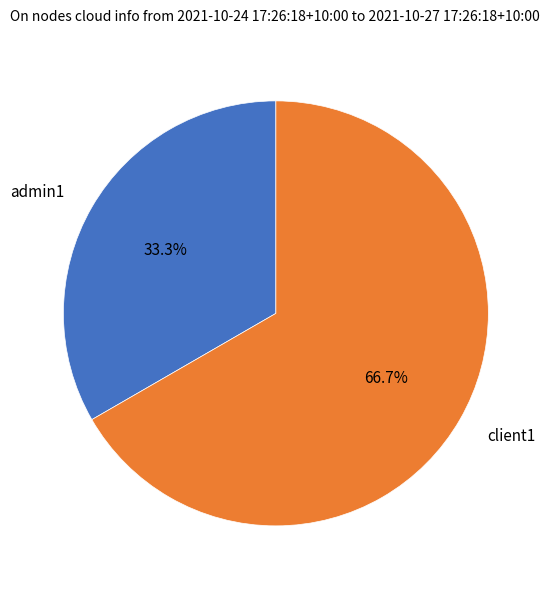

How many slices are in this pie chart?

2